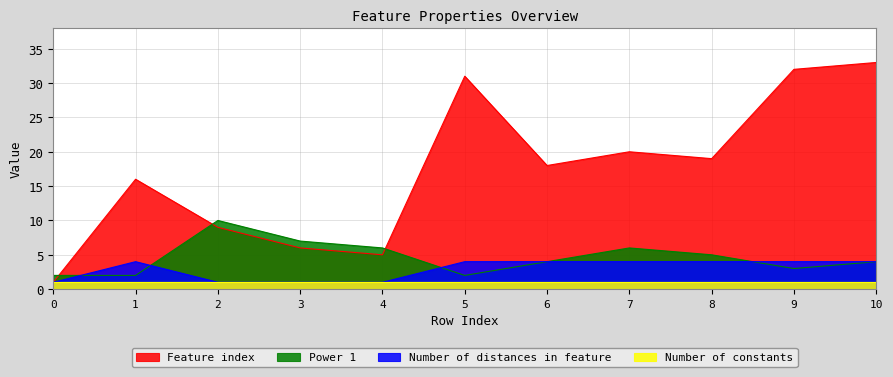

What value does the Number of distances in feature series have at 8?

4